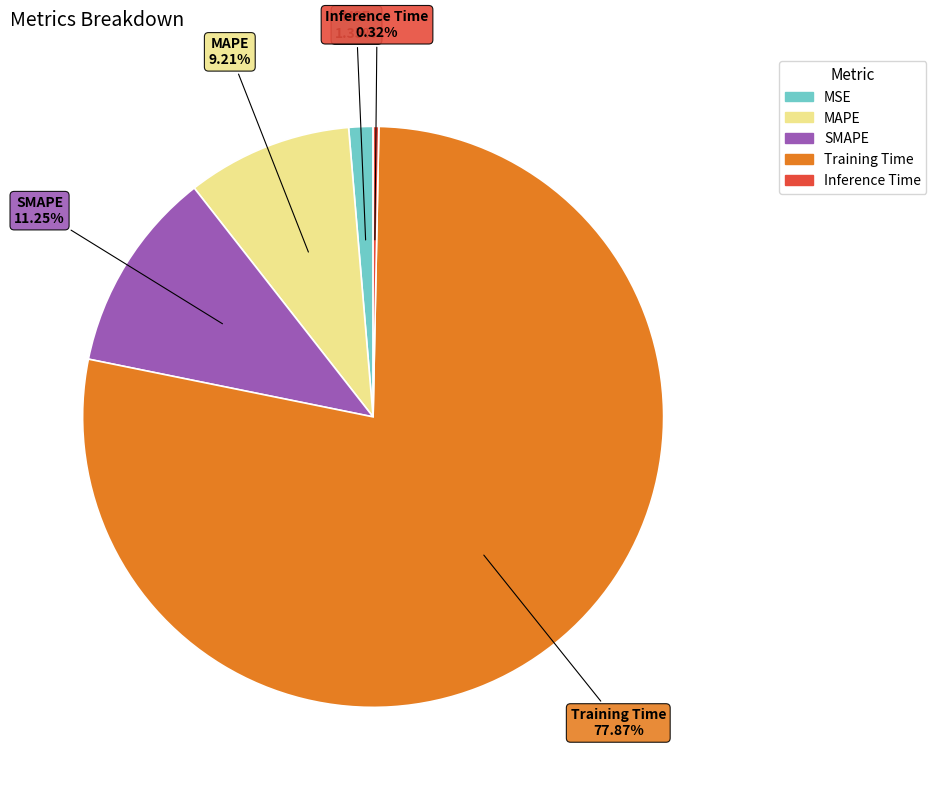

The Training Time slice represents 78% of the pie. True or false?

True